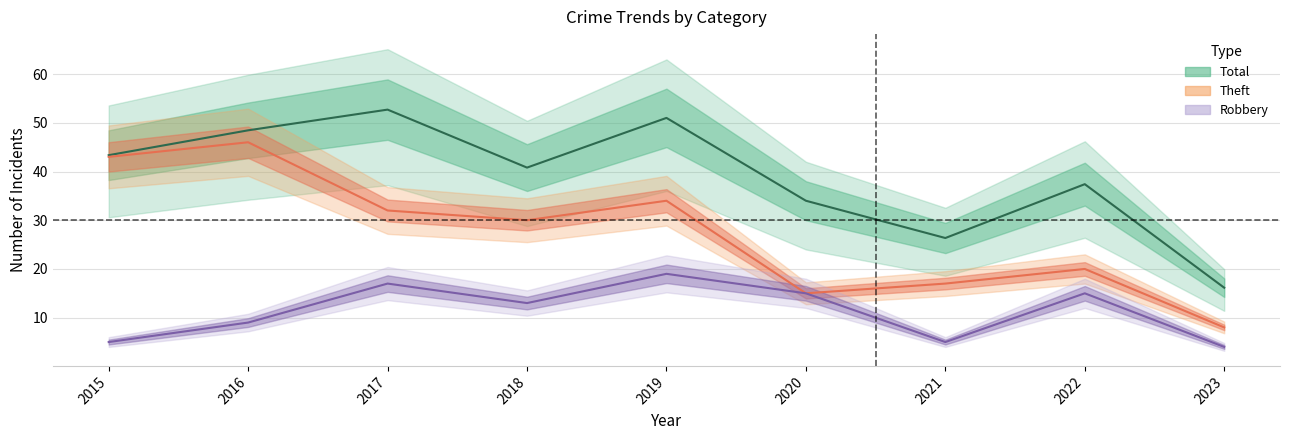

What is the minimum value shown in the chart?

4.0